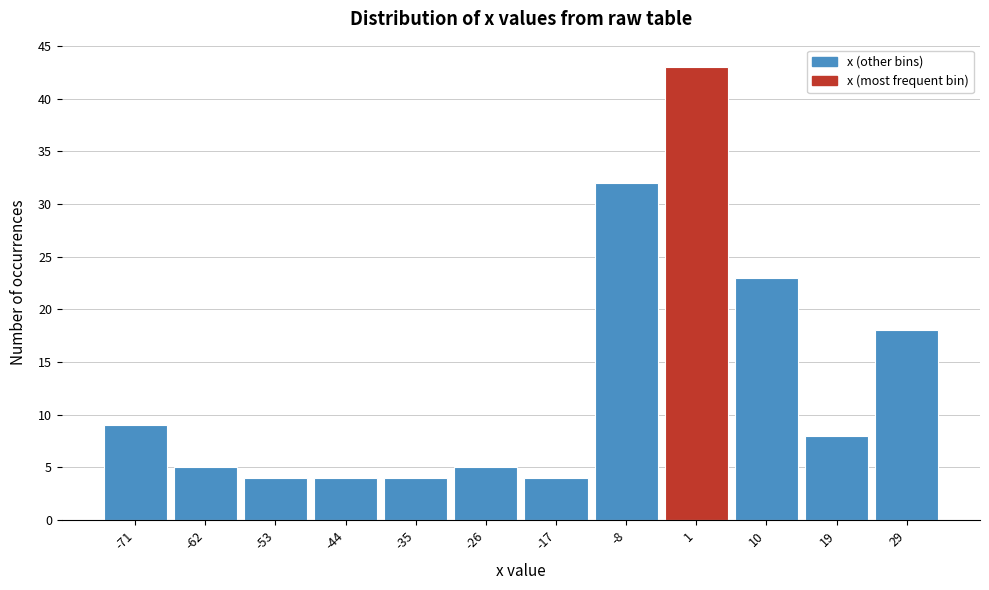

Which range on the x-axis has the tallest bar?

-3 to 6